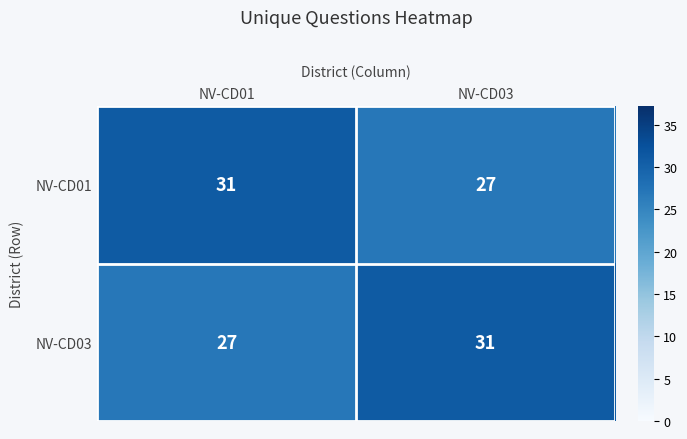

How many distinct data groups are displayed?

2